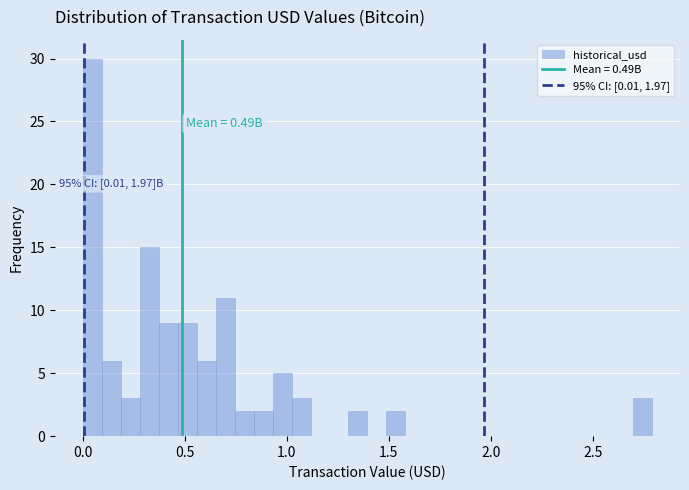

Read against the x-axis, roughly where is the centre of the tallest bar?

0.05